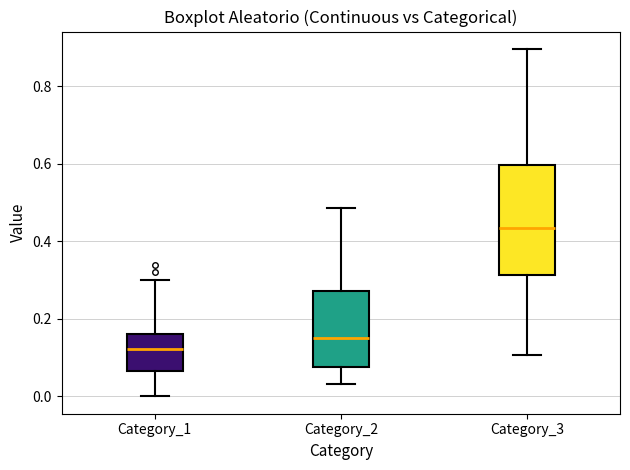

Where does the upper whisker of the box for Category_2 end on the y-axis? The values are not printed on the chart, so give them approximately, as read against the axis.

0.48